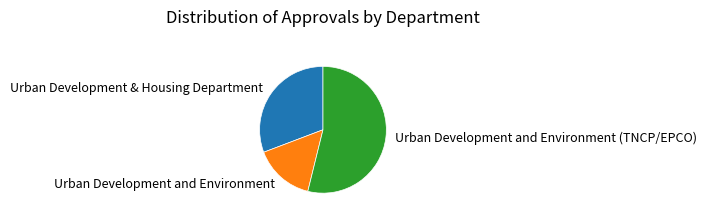

Rank the categories by value from lowest to highest.

Urban Development and Environment, Urban Development & Housing Department, Urban Development and Environment (TNCP/EPCO)